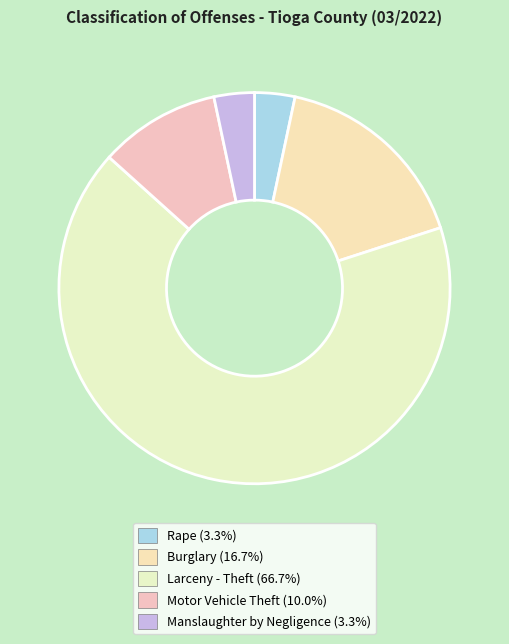

What percentage is the Motor Vehicle Theft slice, to the nearest percent?

10%